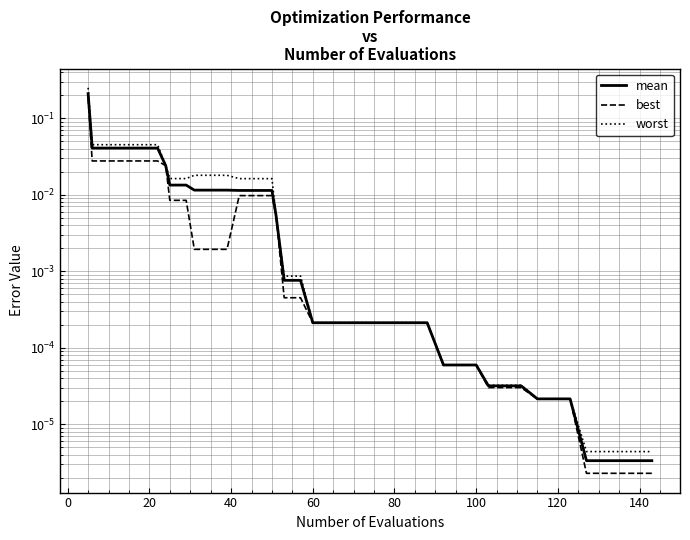

Which series has the widest spread of values?

worst